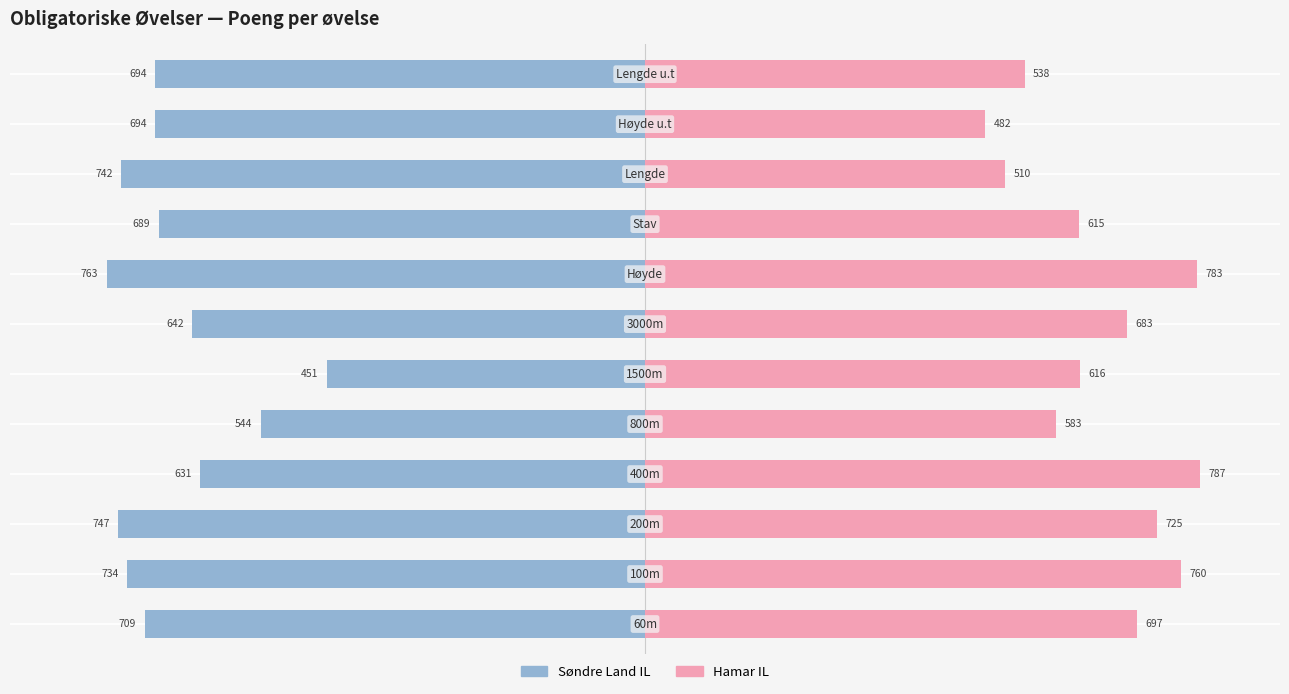

Reading left to right, transcribe all the data shown in this chart.

Søndre Land IL: -709	-734	-747	-631	-544	-451	-642	-763	-689	-742	-694	-694
Hamar IL: 697	760	725	787	583	616	683	783	615	510	482	538